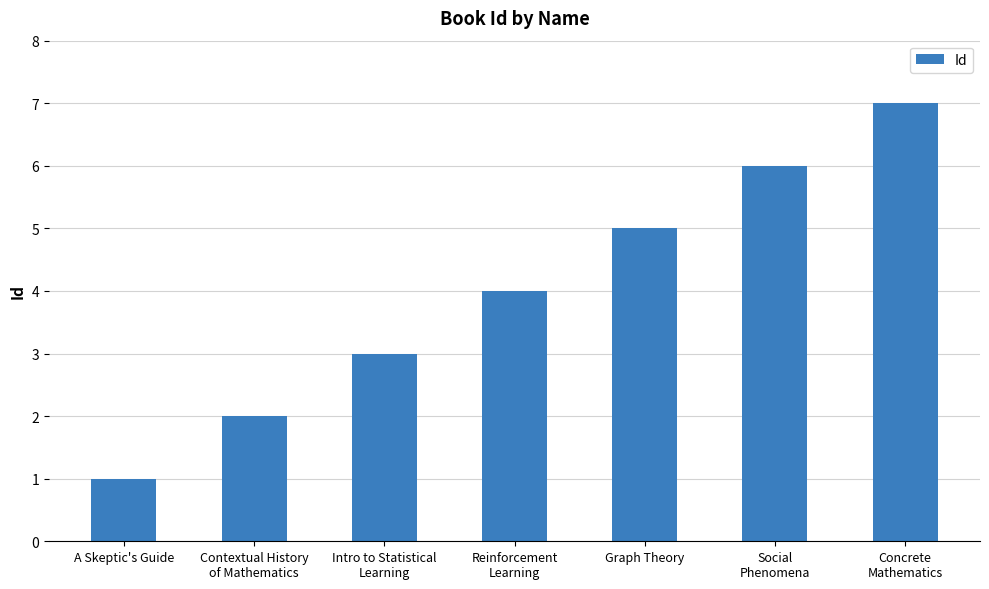

The value at A Skeptic's Guide is 0. True or false?

False